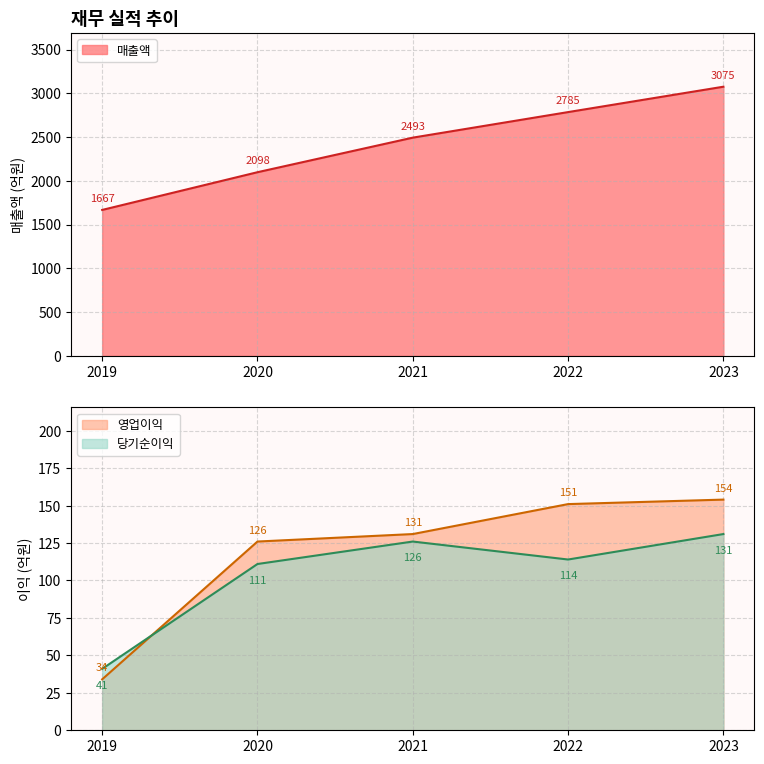

What is the value of the 매출액 point at the 5th from the left?

3075